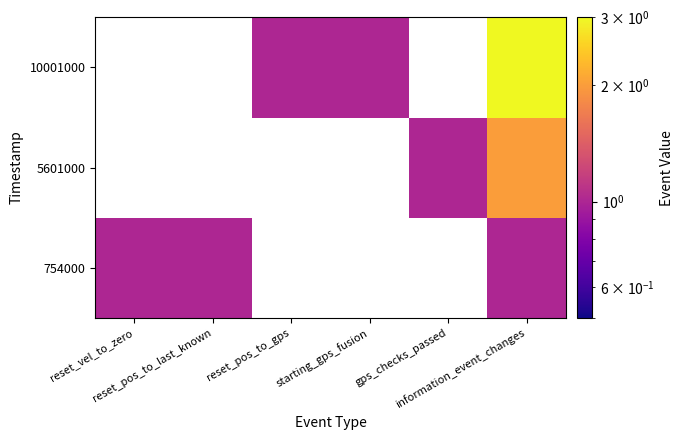

What is the total value across all series at starting_gps_fusion?

1